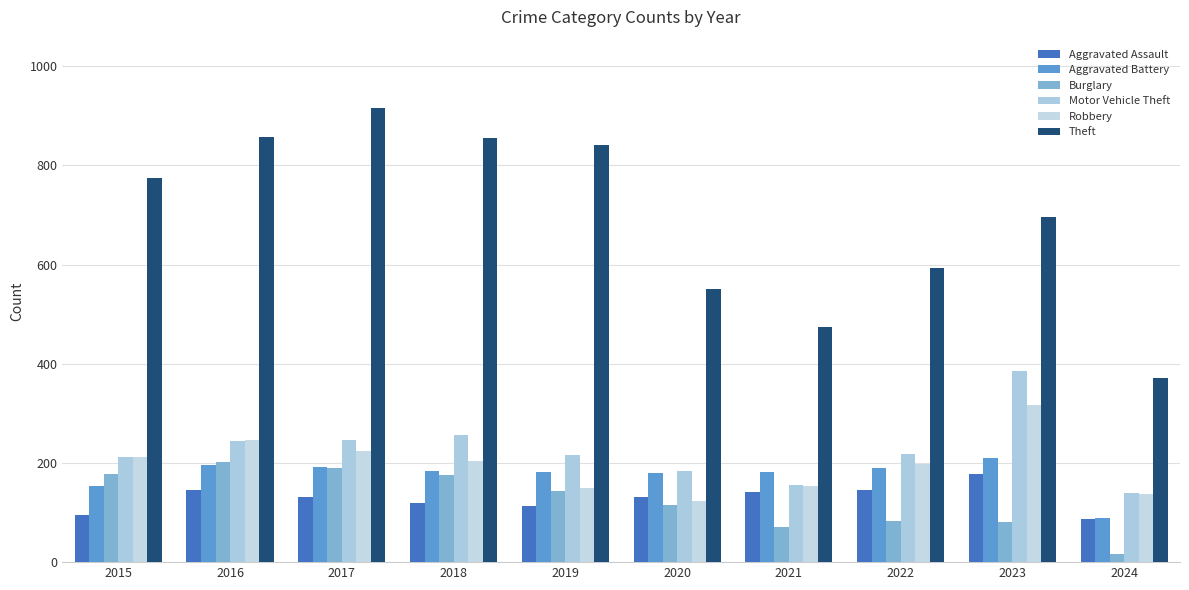

How many data points in Robbery are less than 204?

5